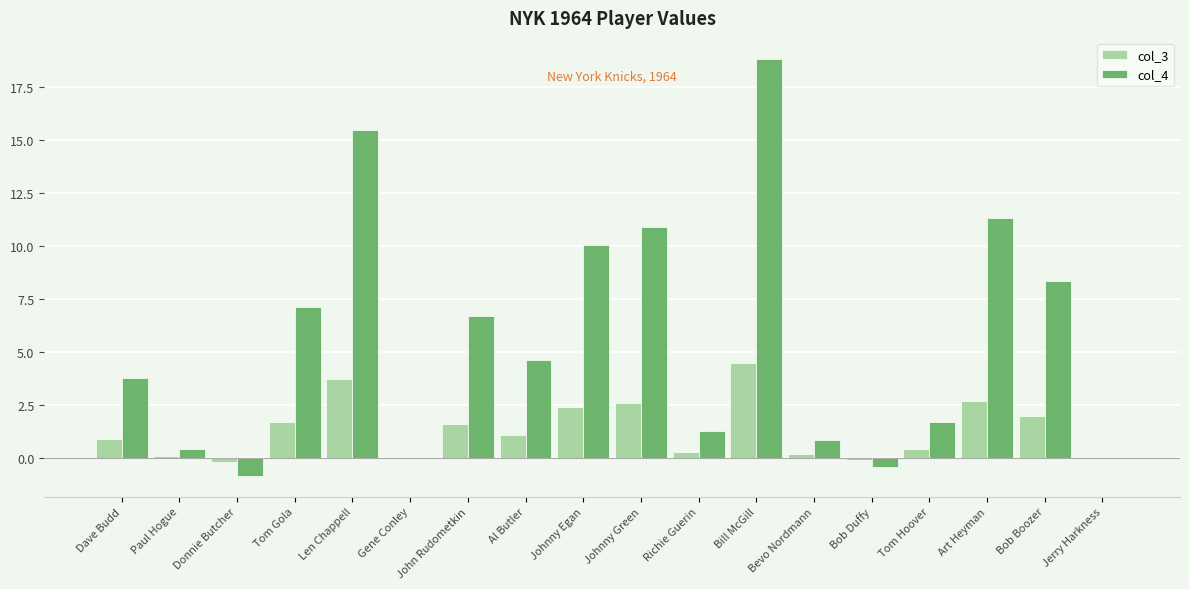

What is the sum of all col_4 values?

100.0